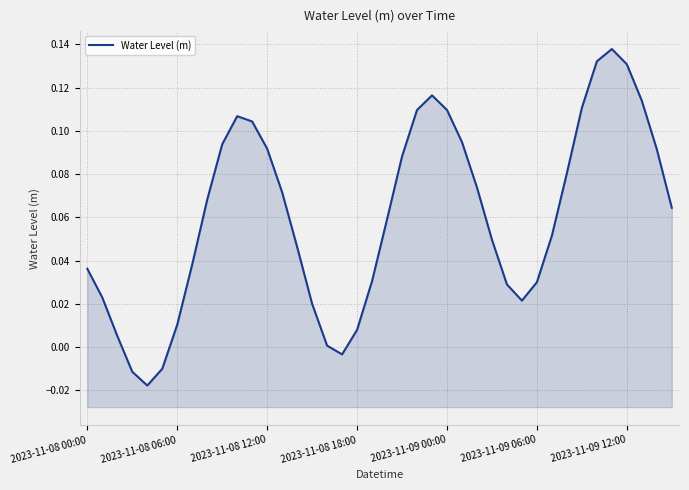

What is the average value?

0.1